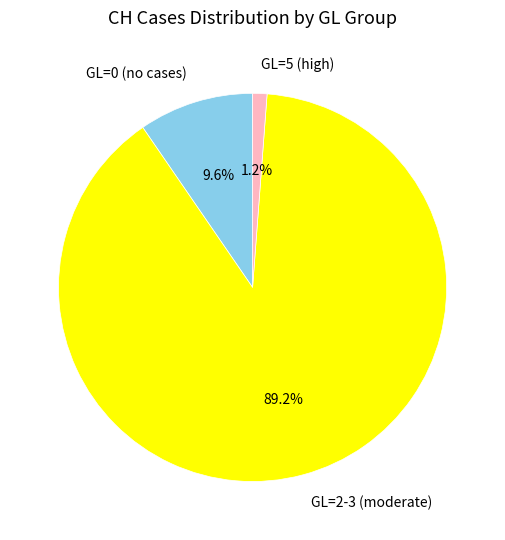

Which category has the biggest portion of the pie?

GL=2-3 (moderate)